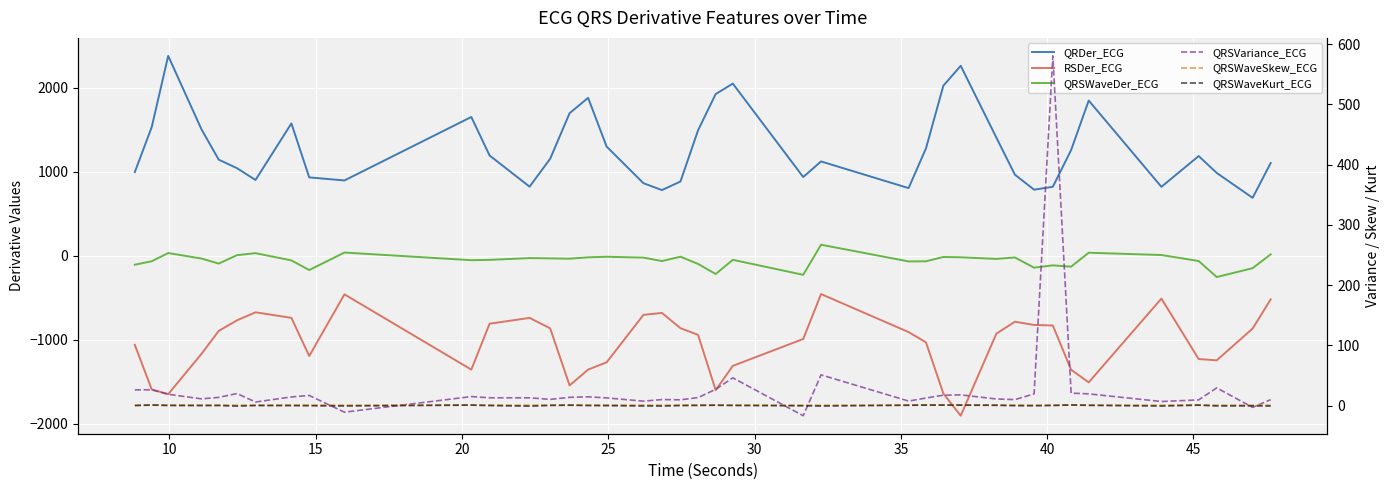

What is the sum of all QRSVariance_ECG values?

1161.7